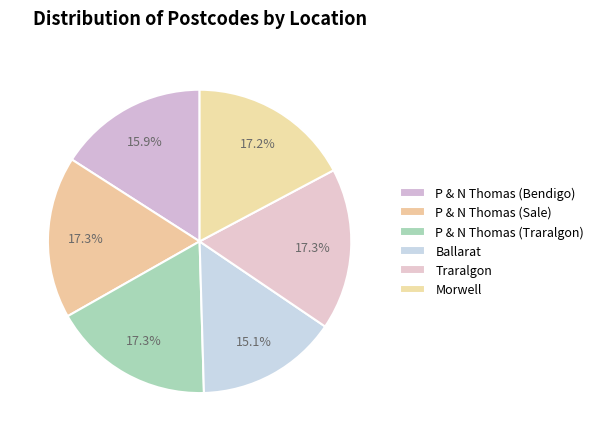

To the nearest percent, what is the combined percentage of P & N Thomas (Sale) and Ballarat?

32%